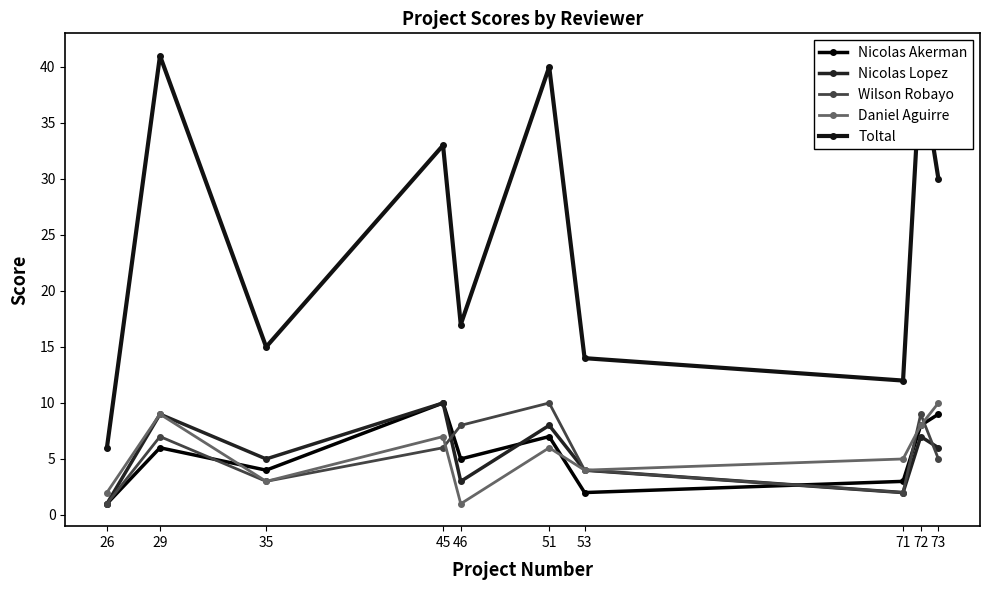

List the series in order of their peak value, lowest first.

Nicolas Akerman, Nicolas Lopez, Wilson Robayo, Daniel Aguirre, Toltal